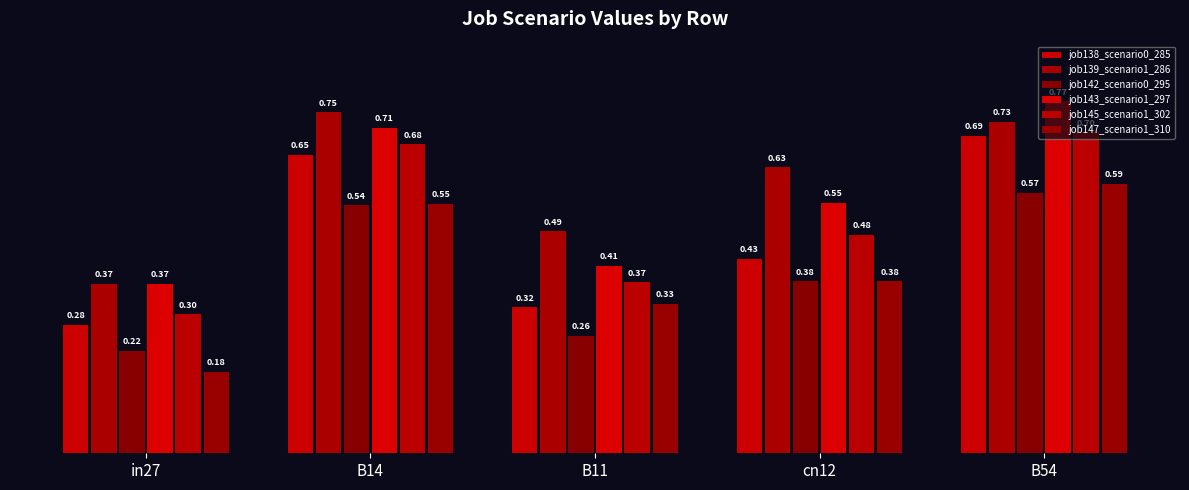

At which category does the chart reach its minimum across all series?

in27